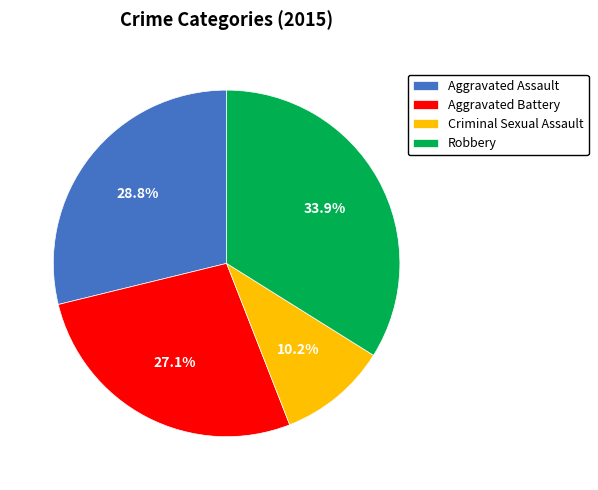

True or false: Criminal Sexual Assault accounts for 5% of the total.

False